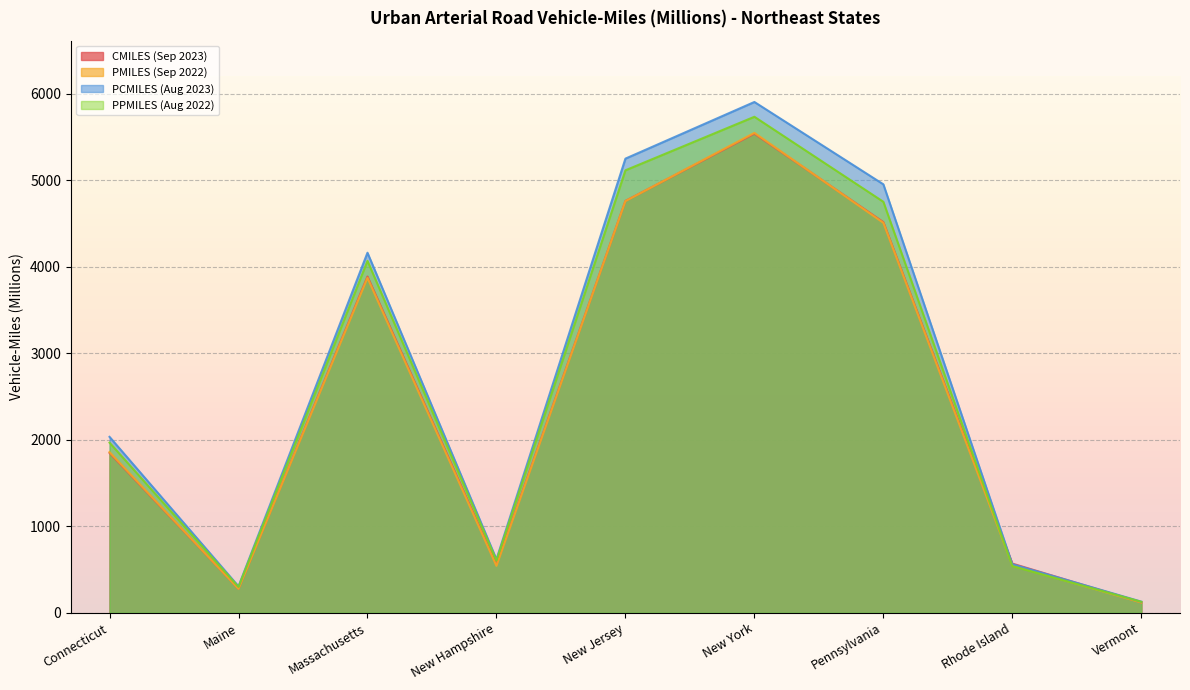

Which series has the largest total across all categories?

PCMILES (Aug 2023)